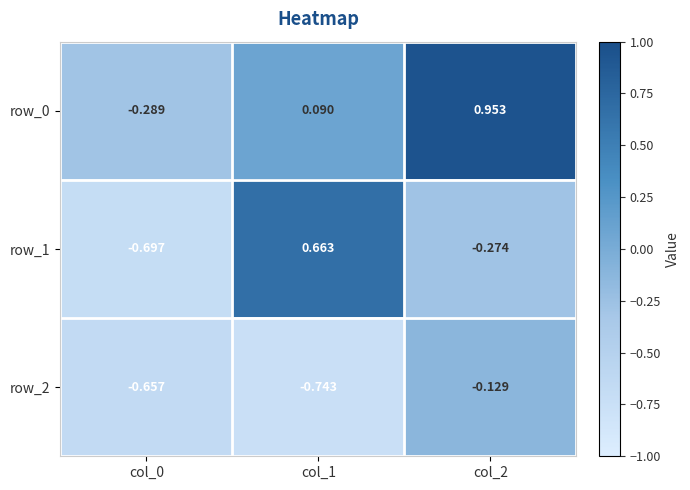

Is the value of row_2 at col_0 greater than the value of row_1 at col_1?

No